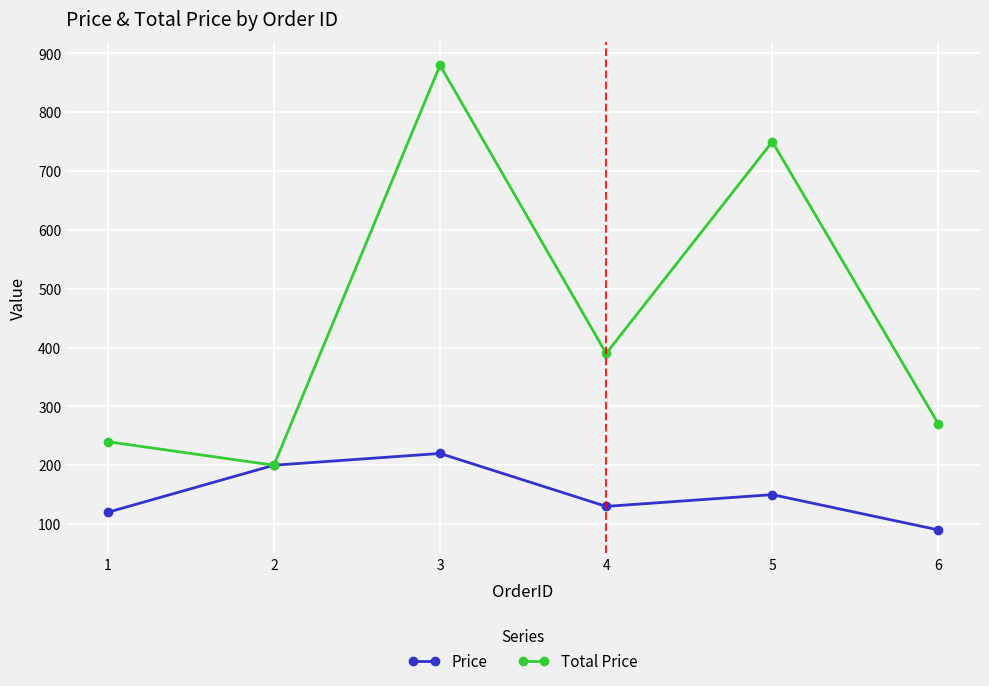

Does the chart have visible grid lines?

Yes